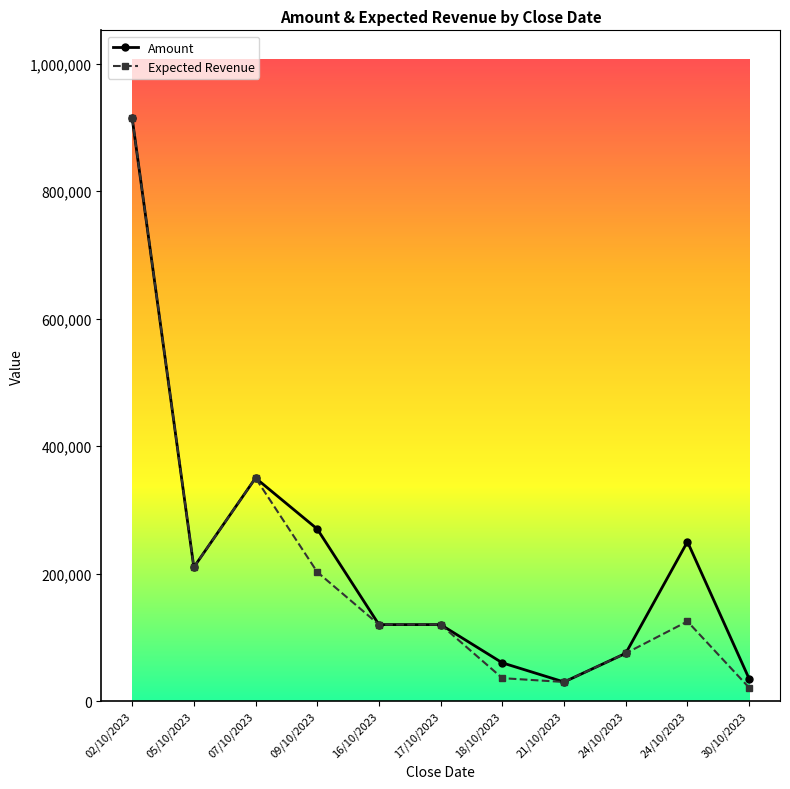

How many data points in Expected Revenue are less than 120000?

4